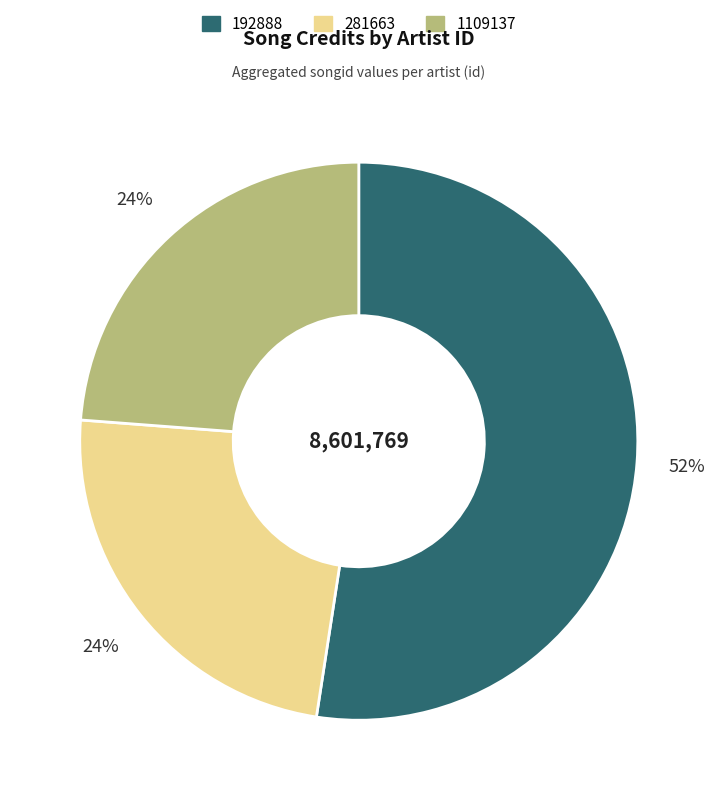

Between 192888 and 281663, which is larger?

192888